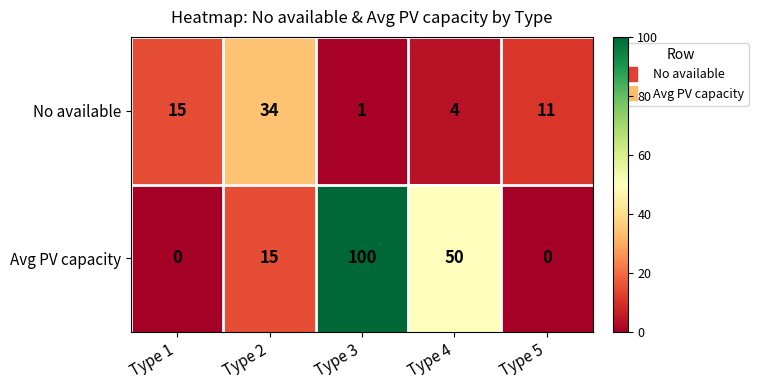

At which label is No available closest to 17?

Type 1